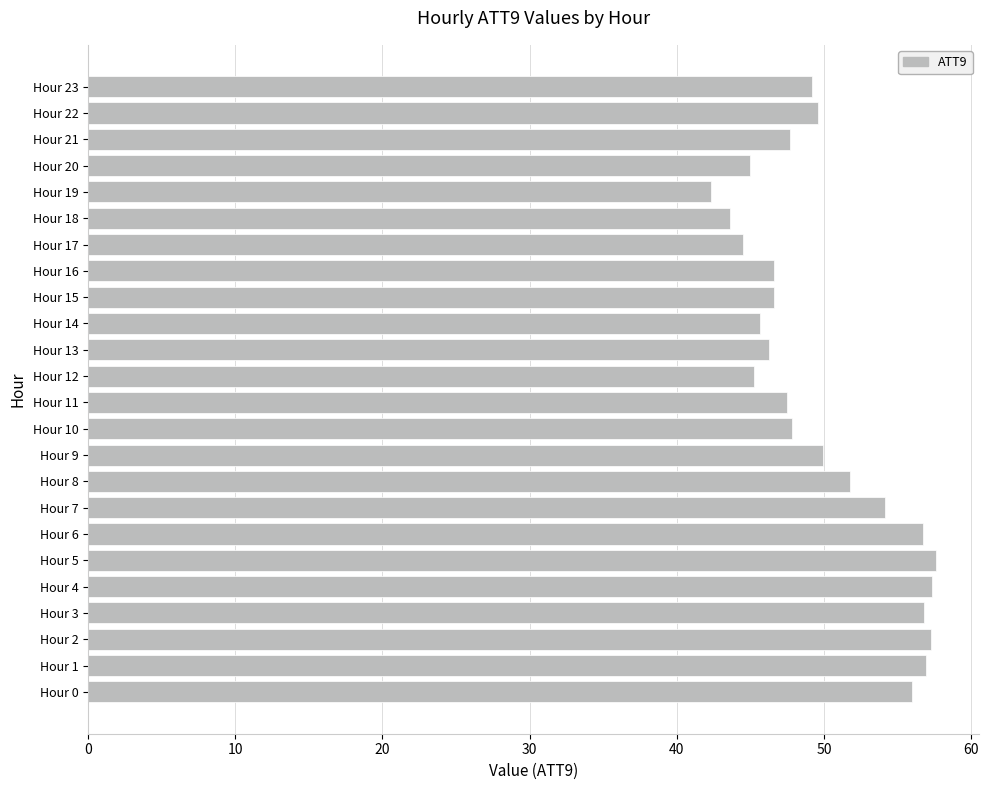

Between Hour 11 and Hour 18, which is larger?

Hour 11